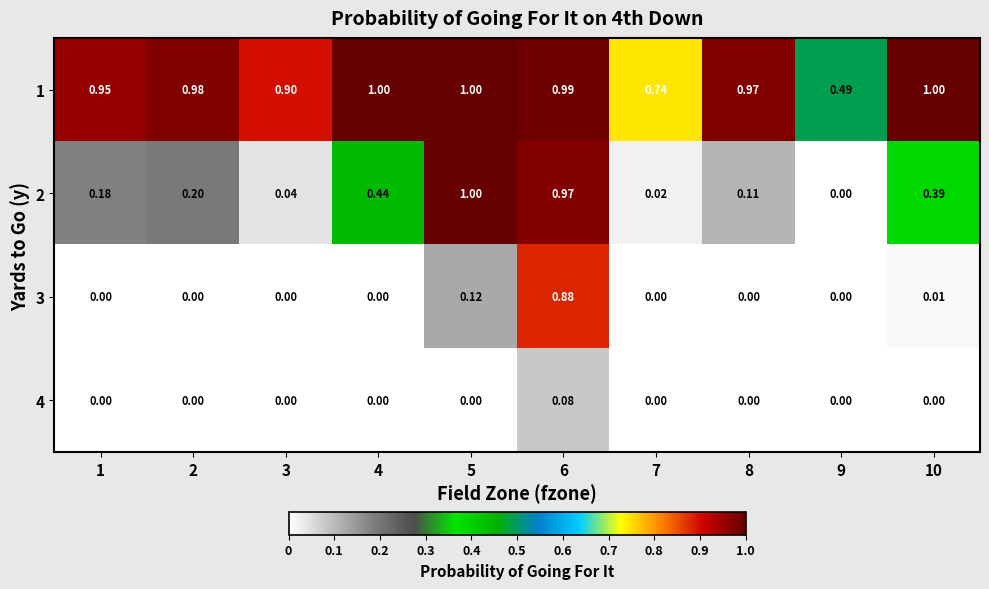

Is the value of 3 at 2 greater than the value of 1 at 9?

No